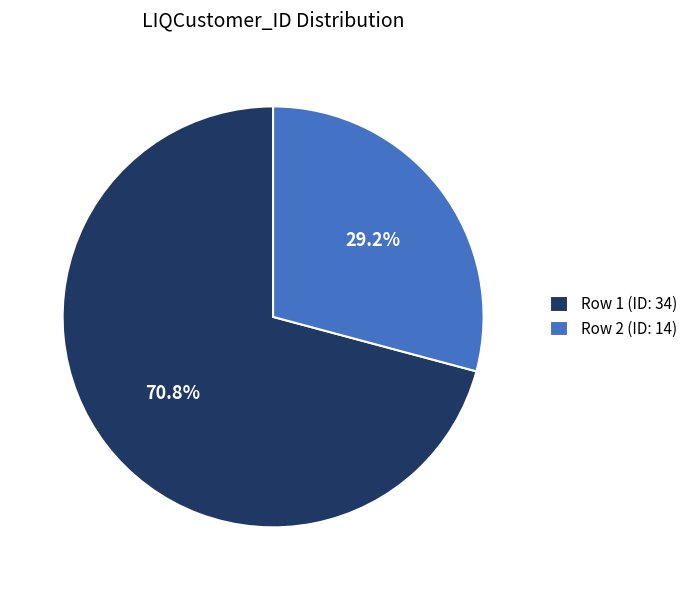

Rank the categories by value from highest to lowest.

Row 1 (ID: 34), Row 2 (ID: 14)